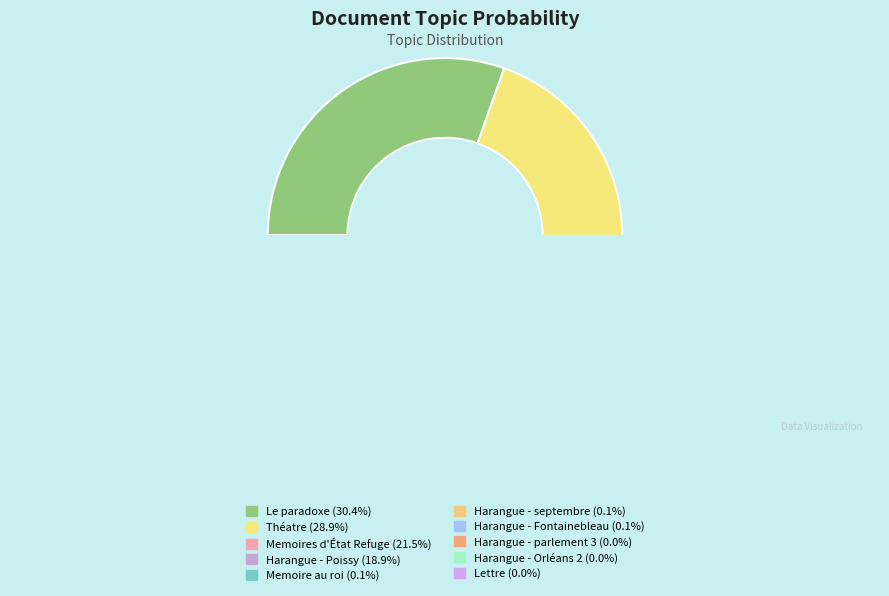

Rank the categories by value from lowest to highest.

Harangue - Orléans 2, Lettre, Harangue - parlement 3, Harangue - septembre, Harangue - Fontainebleau, Memoire au roi, Harangue - Poissy, Memoires d'État Refuge, Théatre, Le paradoxe